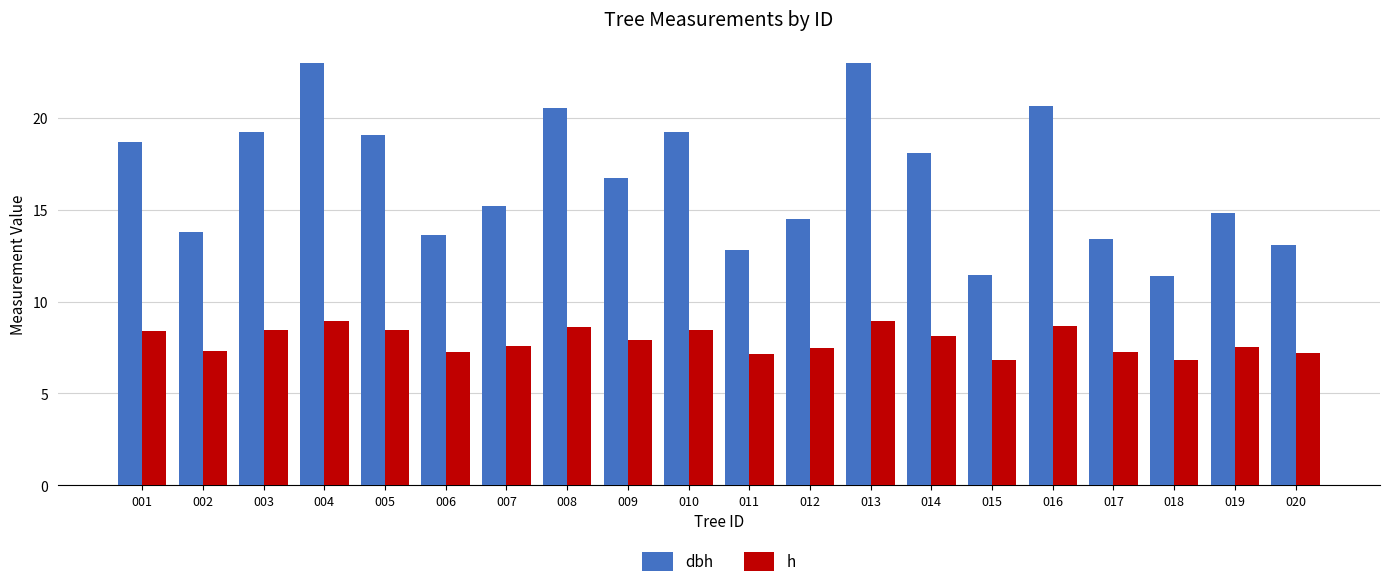

What is the sum of the h values at 020 and 002?

14.5